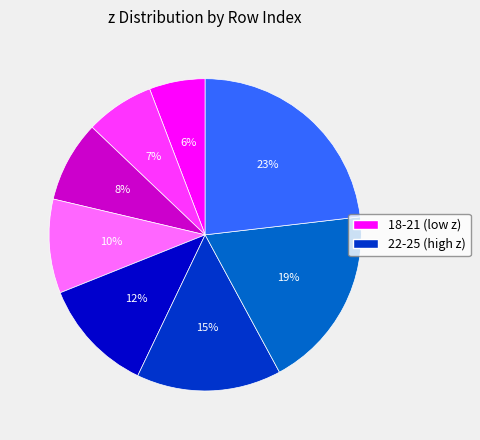

To the nearest percent, what is the average slice percentage?

12%